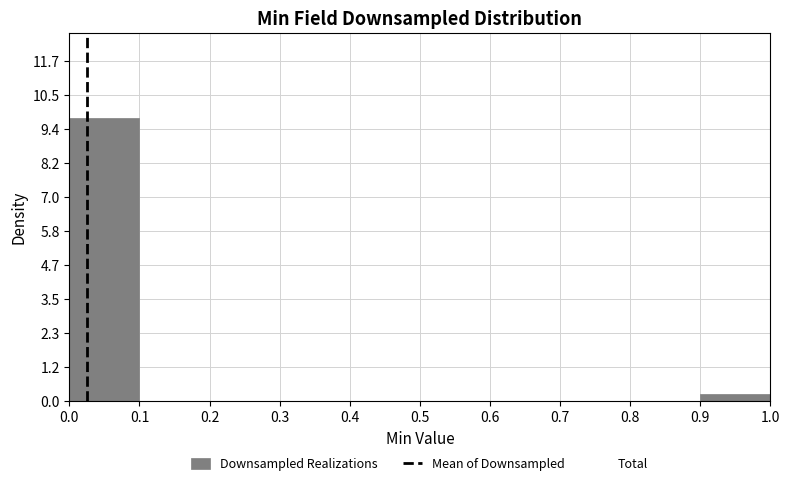

Reading left to right, transcribe this chart: for each bar, give the range it covers on the x-axis and its height. The values are not printed on the chart, so give them approximately, as read against the axis.

0.0 to 0.1: 9.8
0.1 to 0.2: 0
0.2 to 0.3: 0
0.3 to 0.4: 0
0.4 to 0.5: 0
0.5 to 0.6: 0
0.6 to 0.7: 0
0.7 to 0.8: 0
0.8 to 0.9: 0
0.9 to 1.0: 0.2